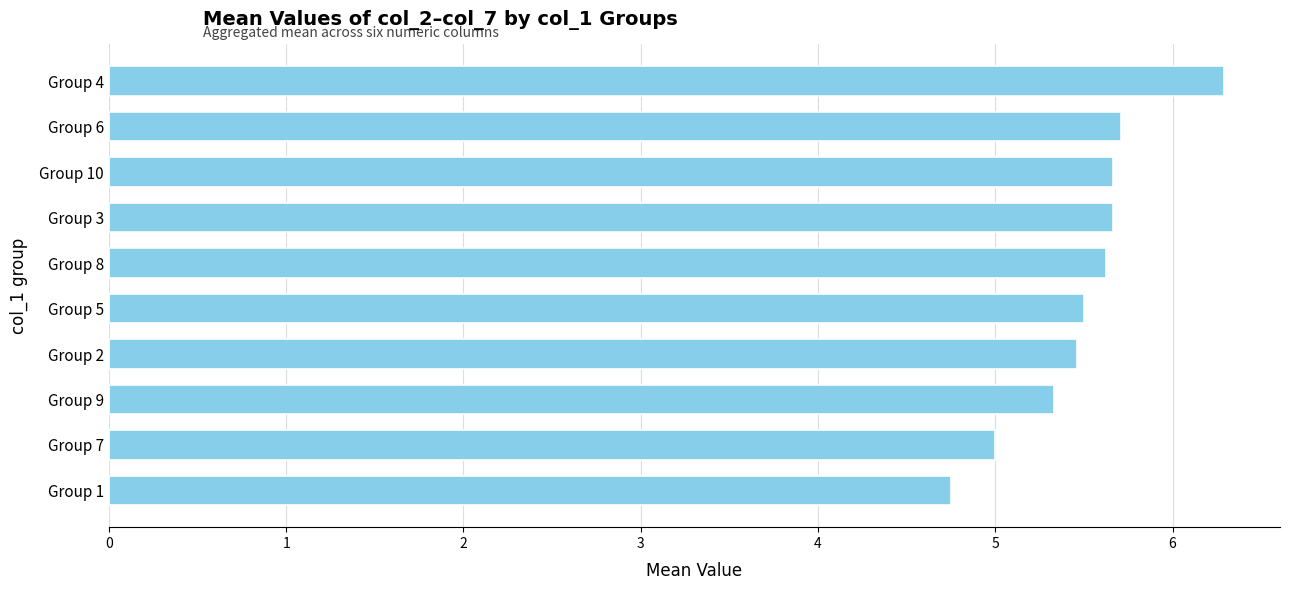

What is the label of the 2nd bar from the bottom?

Group 7